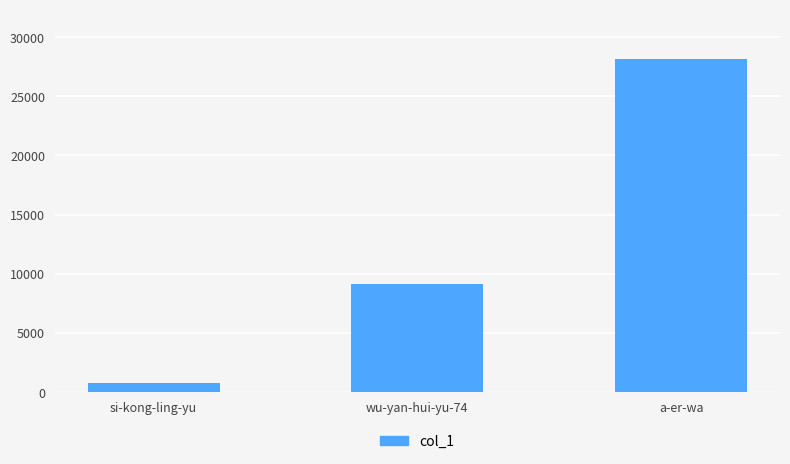

List the labels in order of value, largest first.

a-er-wa, wu-yan-hui-yu-74, si-kong-ling-yu